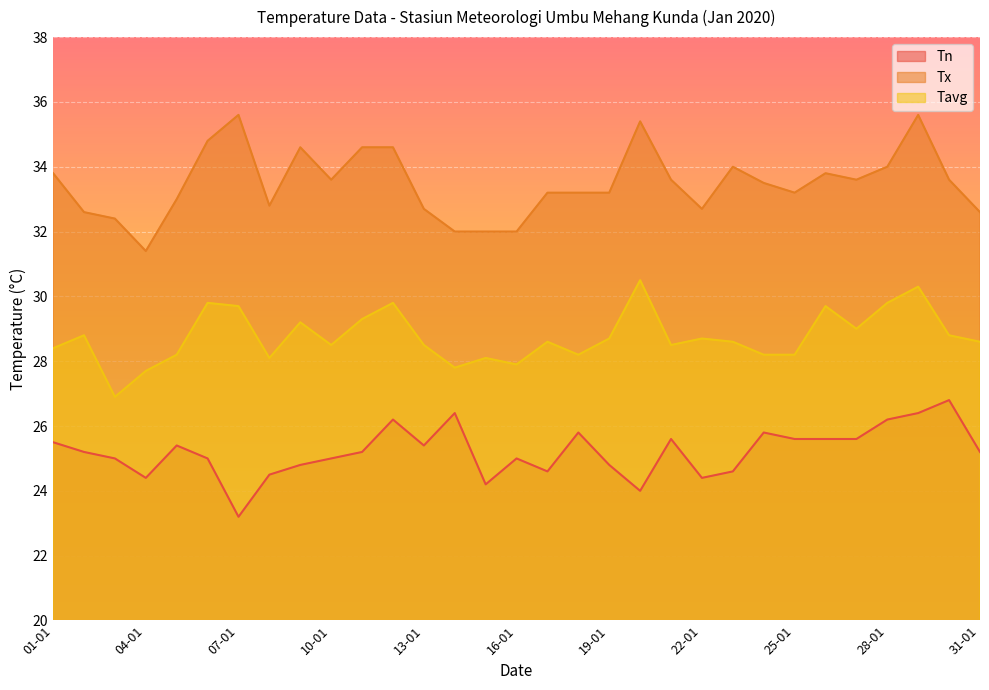

True or false: Tavg and Tn cross at least once.

False